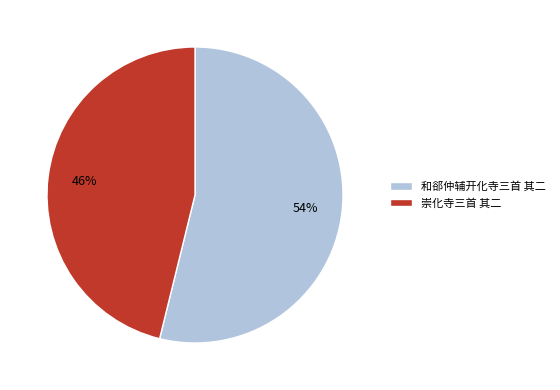

Is the sum of 和郤仲辅开化寺三首 其二 and 崇化寺三首 其二 greater than half?

Yes